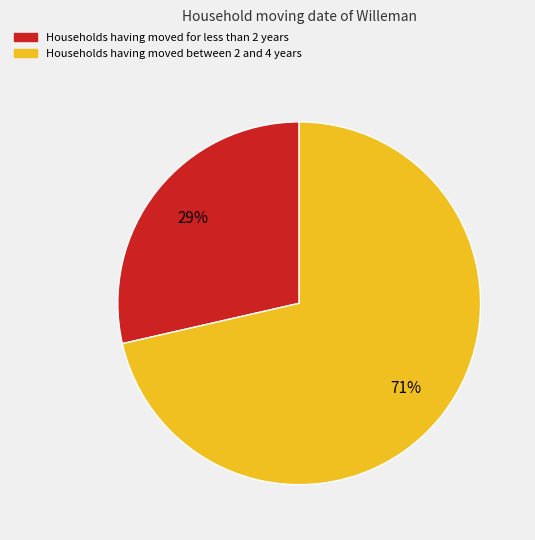

To the nearest percent, what is the average slice percentage?

50%